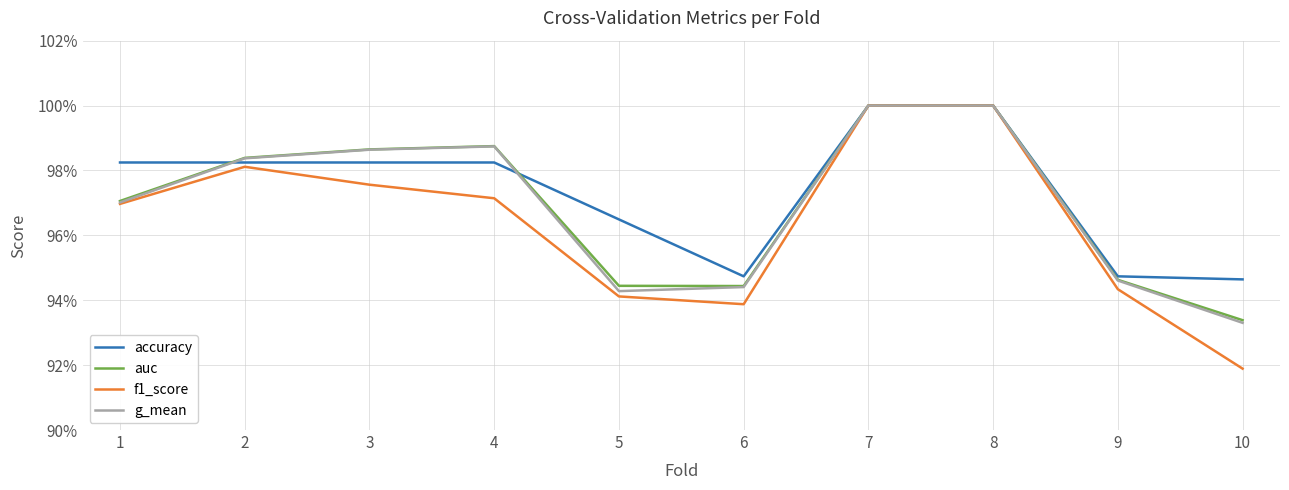

Which series has the largest range (max minus min)?

f1_score